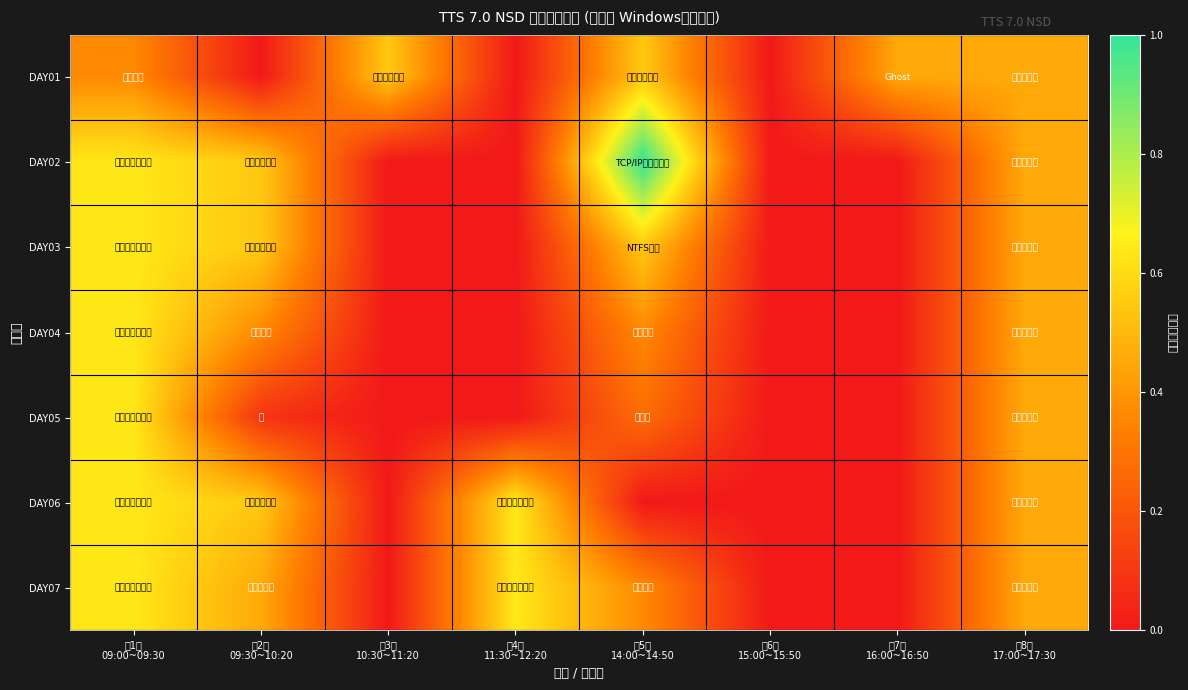

At how many categories does at least one series exceed 0?

7